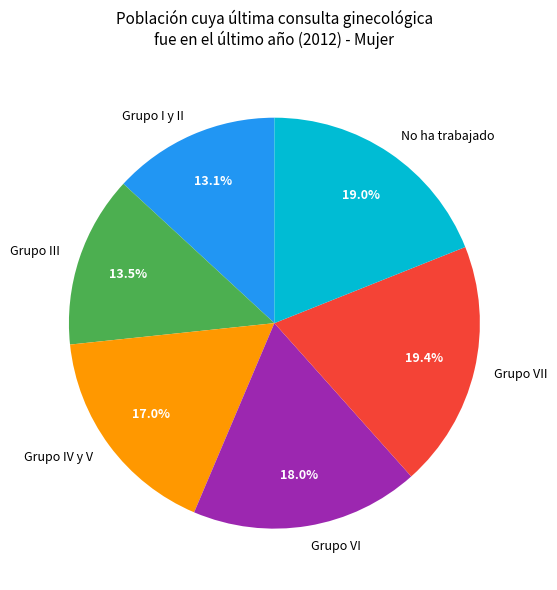

To the nearest percent, what is the difference between the Grupo VII and Grupo VI slice percentages?

1%